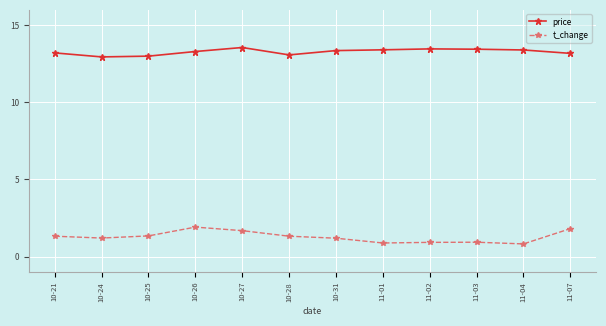

True or false: t_change and price cross at least once.

False